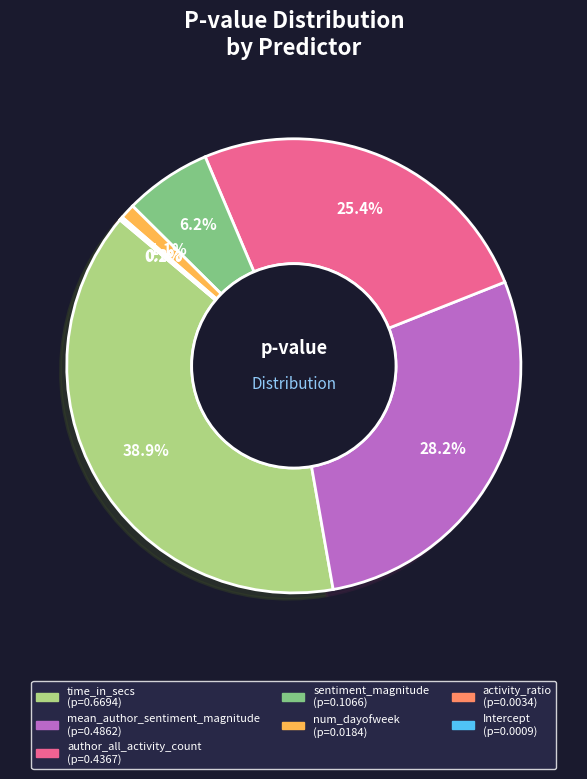

Is there any slice that represents more than half of the pie?

No